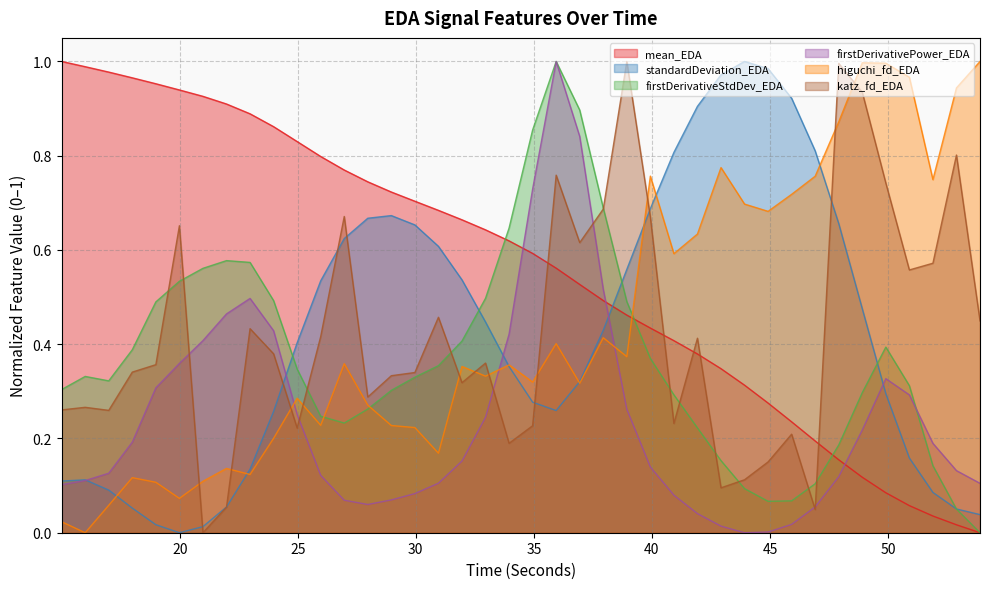

In firstDerivativeStdDev_EDA, how many points are higher than both neighbors (excluding endpoints)?

4